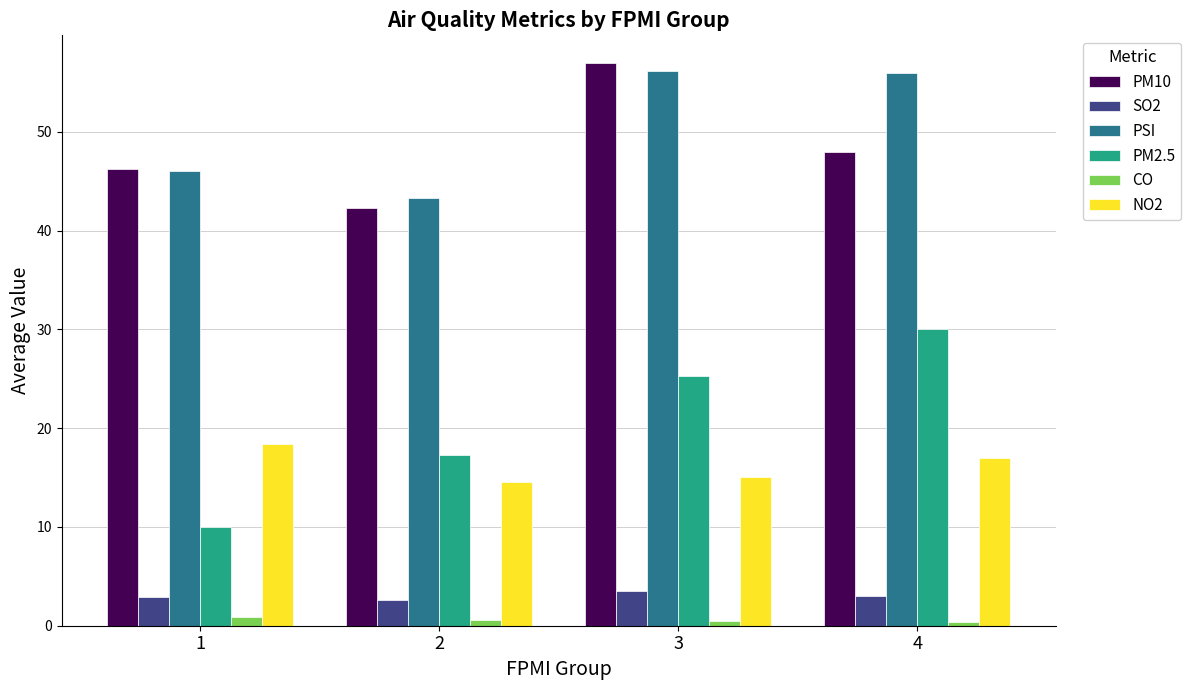

What are all the series names shown in the legend?

PM10, SO2, PSI, PM2.5, CO, NO2